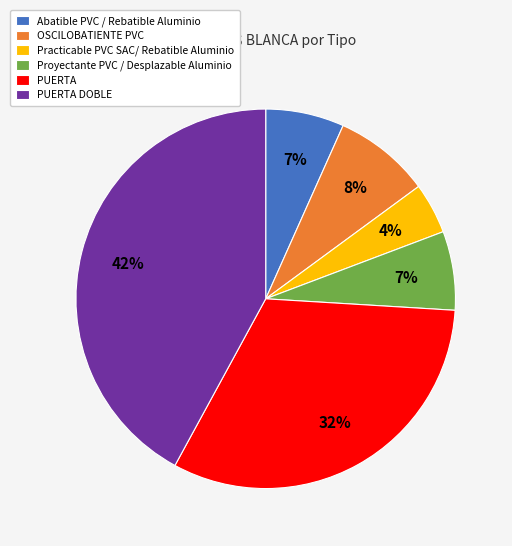

To the nearest percent, what is the difference between the largest and smallest slice percentages?

38%